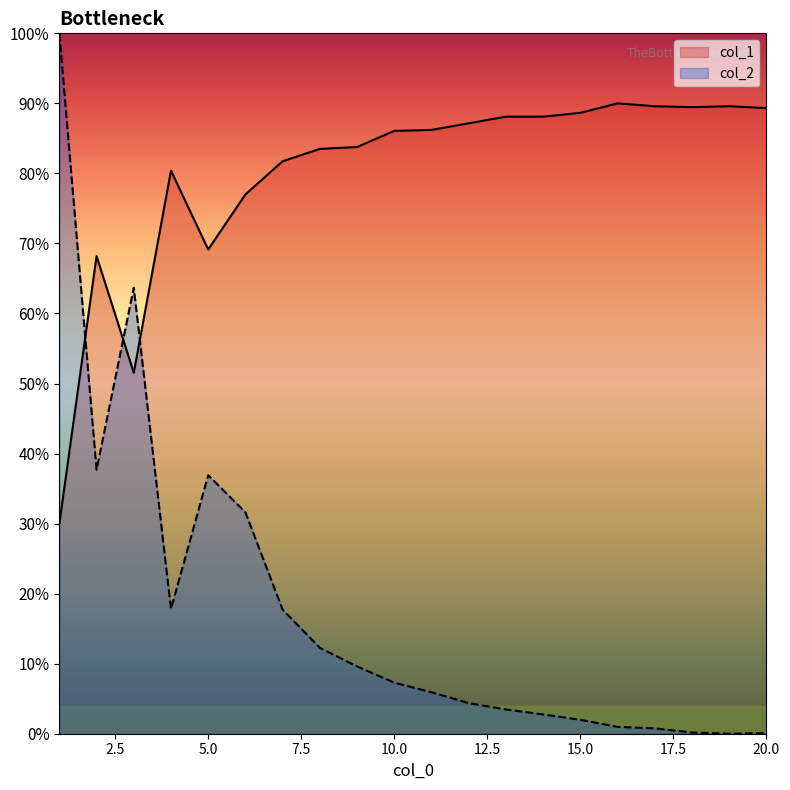

Which series changed the most between 1 and 18?

col_2